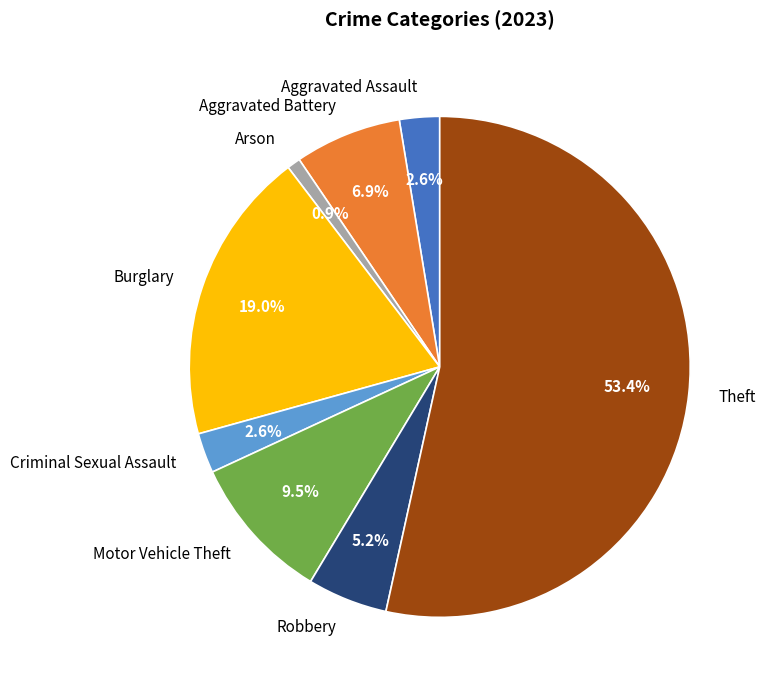

The Robbery slice represents 15% of the pie. True or false?

False